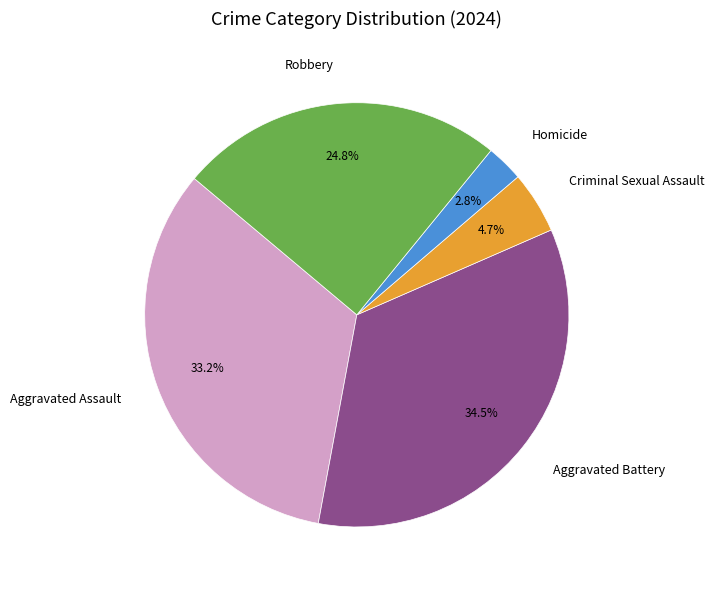

Count the number of slices in the pie.

5